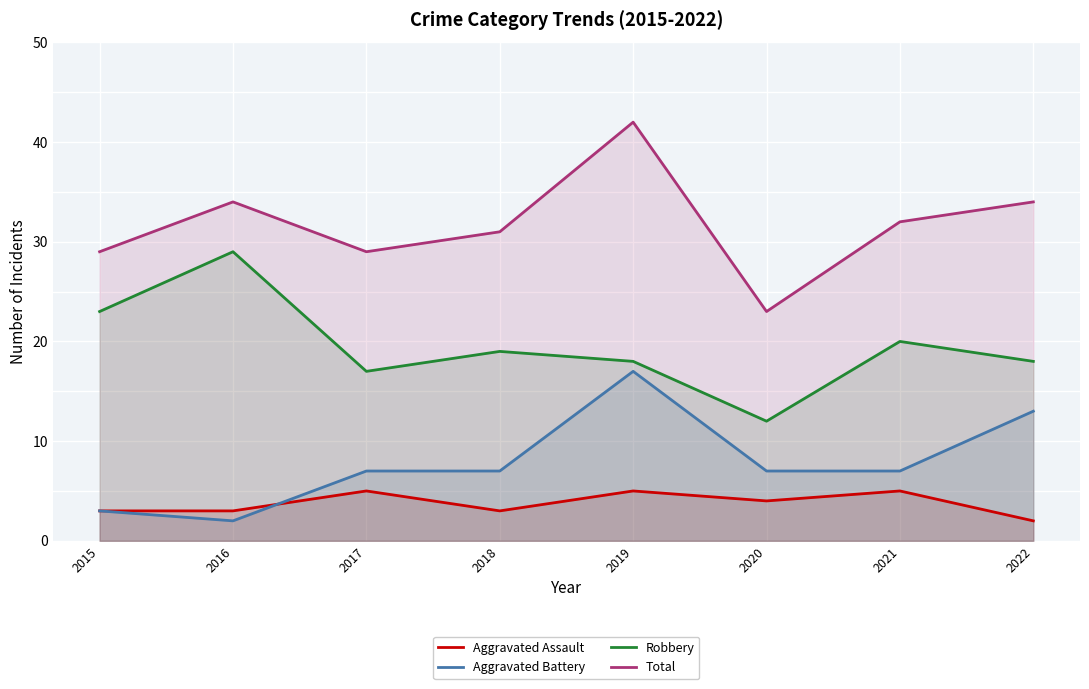

What is the minimum value for Total?

23